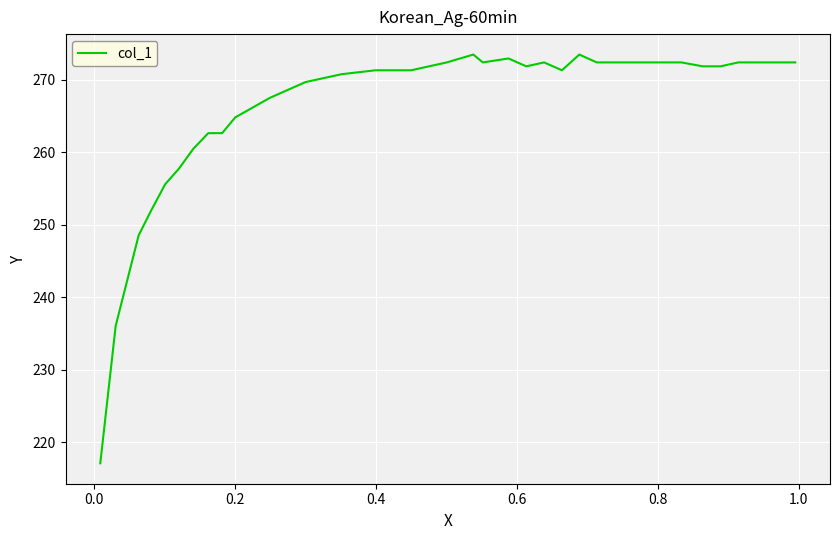

What is the minimum value shown in the chart?

217.1